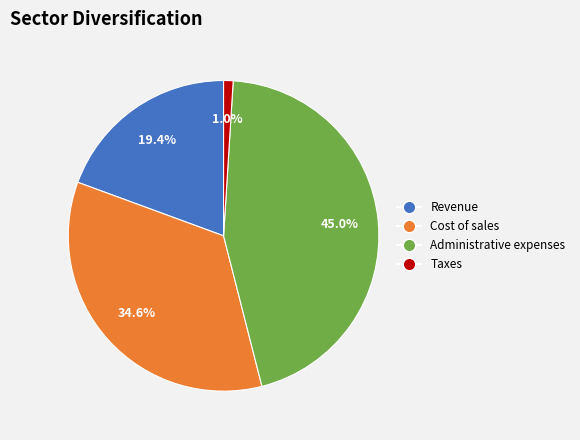

Rank the categories by value from highest to lowest.

Administrative expenses, Cost of sales, Revenue, Taxes